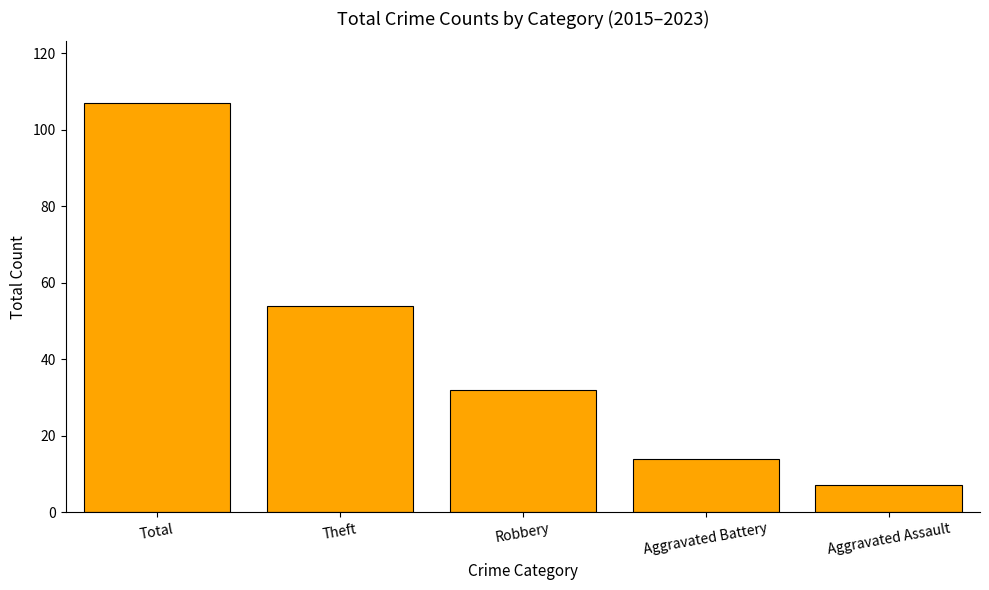

What is the minimum value shown in the chart?

7